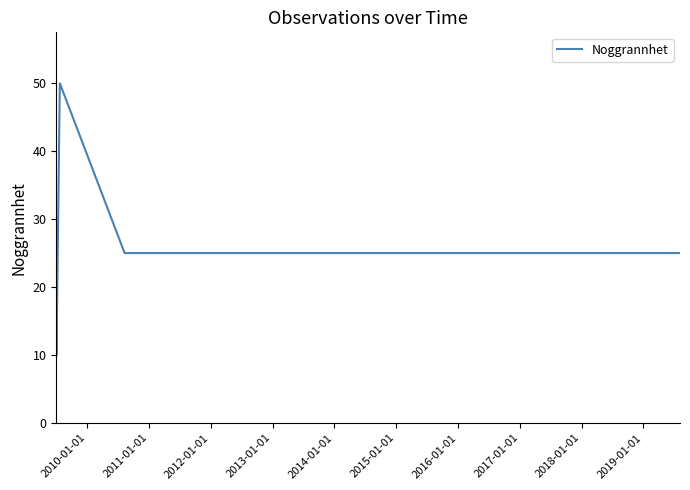

What is the value of the 12th point from the left?

25